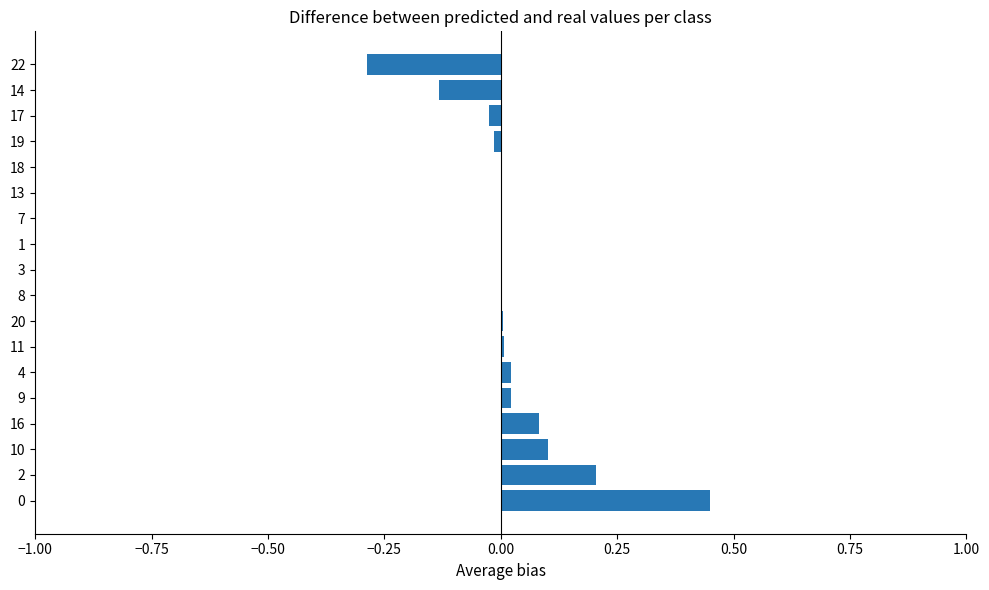

What is the sum of all values?

0.4